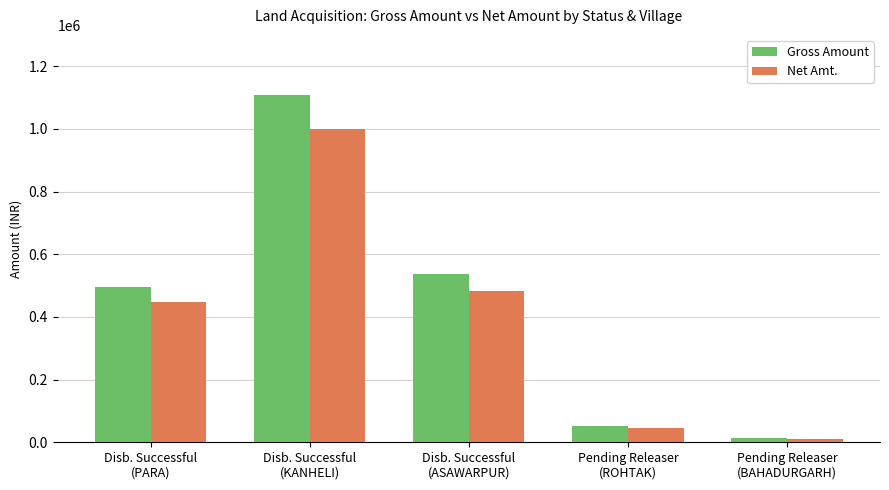

What is the value of the Net Amt. bar at the 3rd from the left?

483013